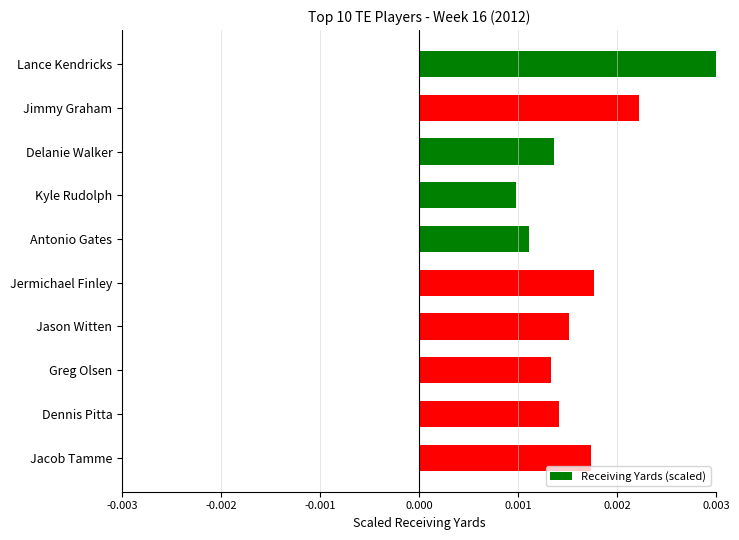

Which label corresponds to the smallest value in the chart?

Kyle Rudolph